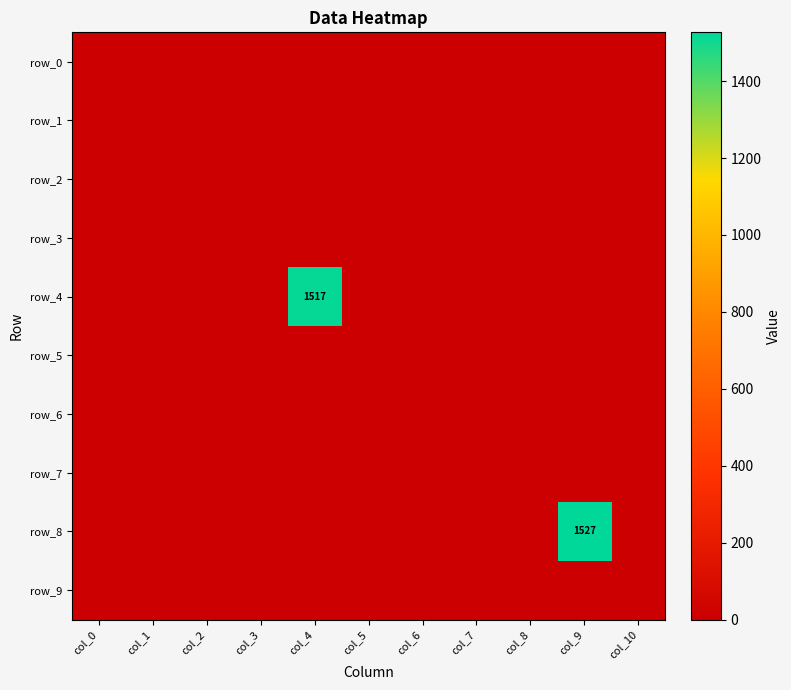

Which series has the widest spread of values?

row_8